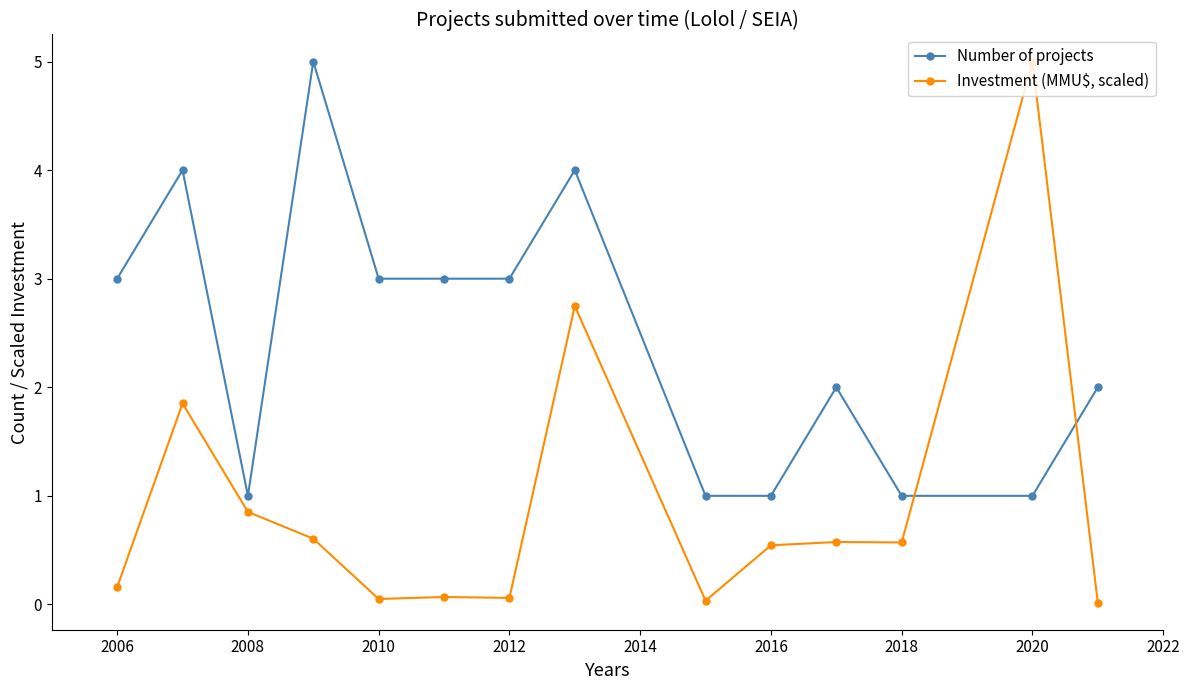

What is the difference between the maximum and minimum values in the Investment (MMU$, scaled) series?

5.0